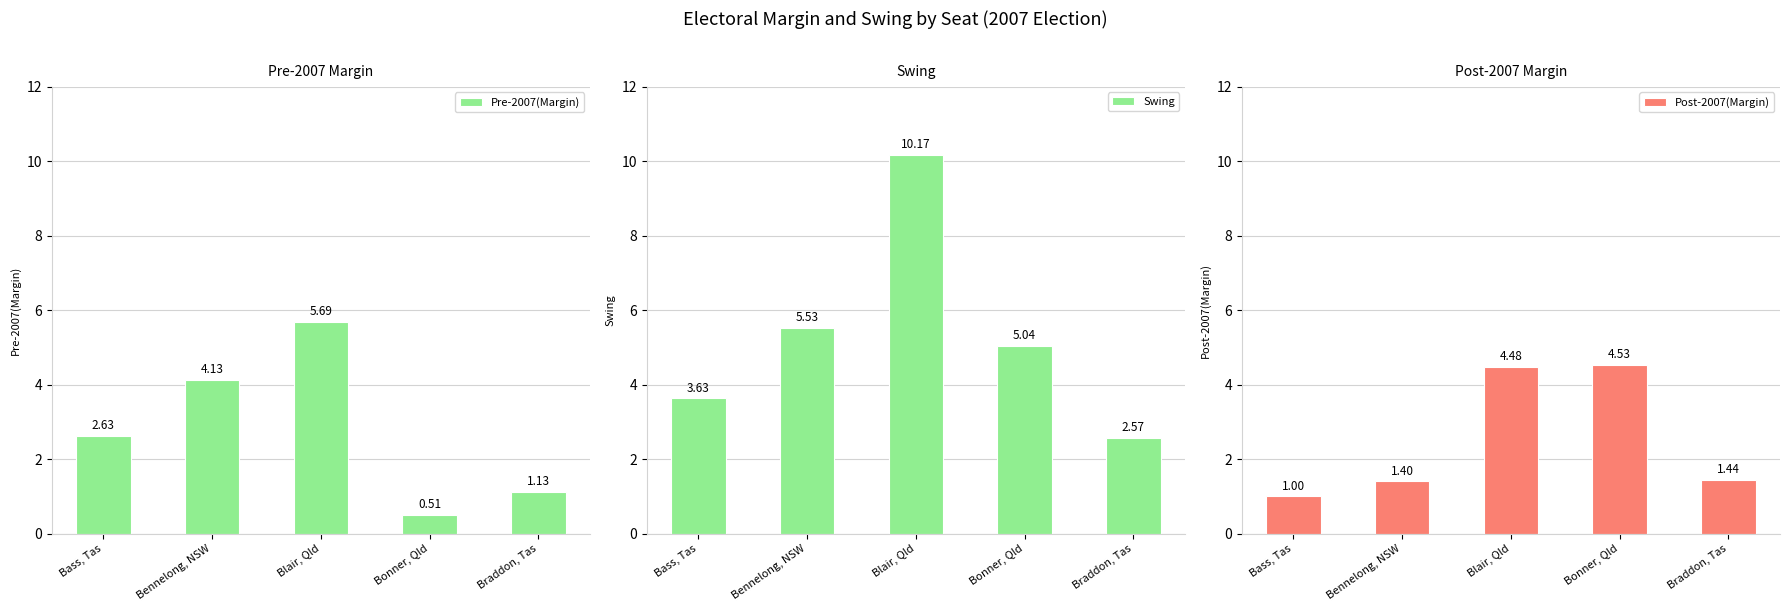

List the series in order of their peak value, lowest first.

Post-2007(Margin), Pre-2007(Margin), Swing